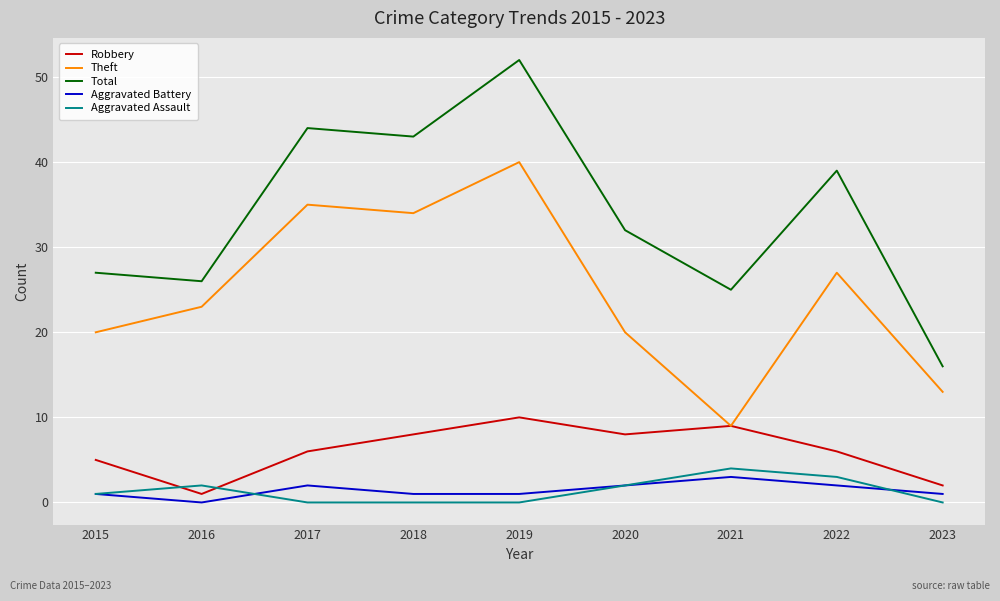

True or false: Robbery and Total intersect in this chart.

False